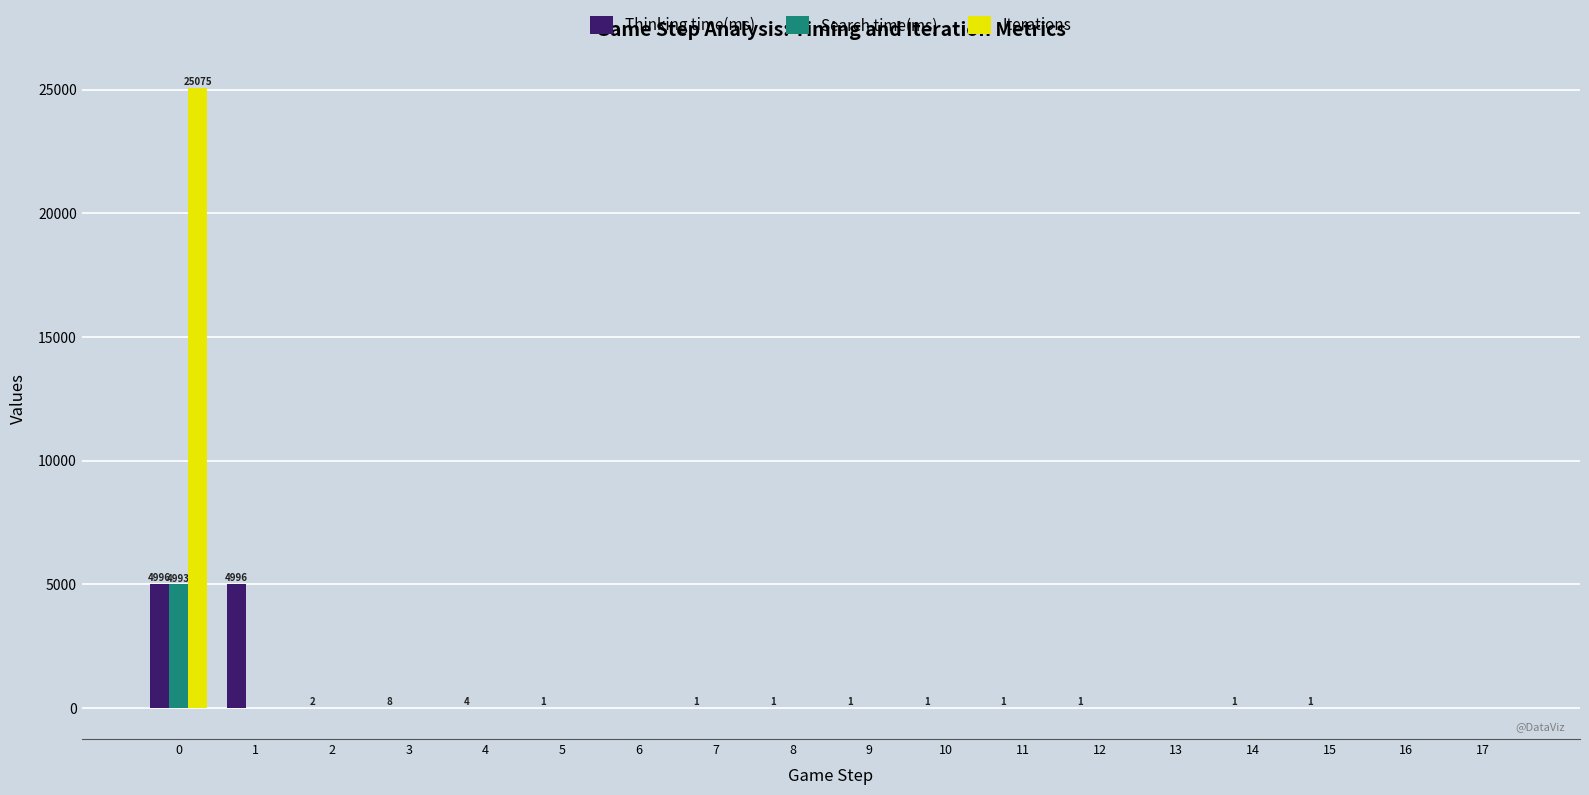

What is the sum of all Search time(ms) values?

4976